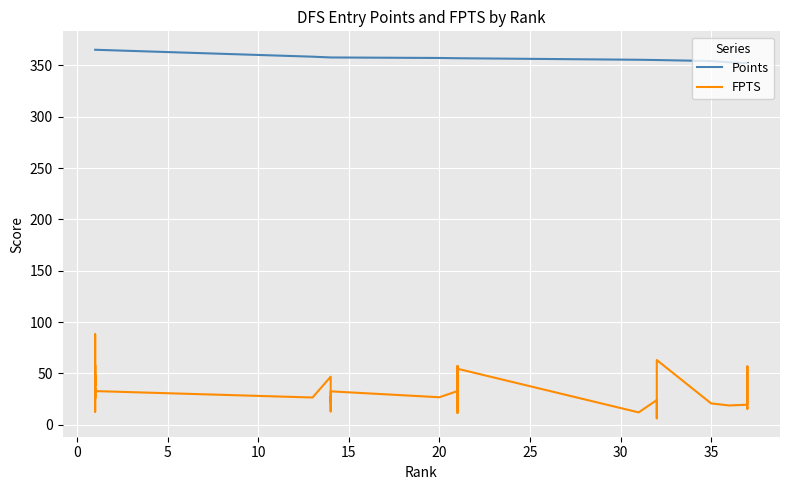

Which label corresponds to the smallest value in the chart?

32